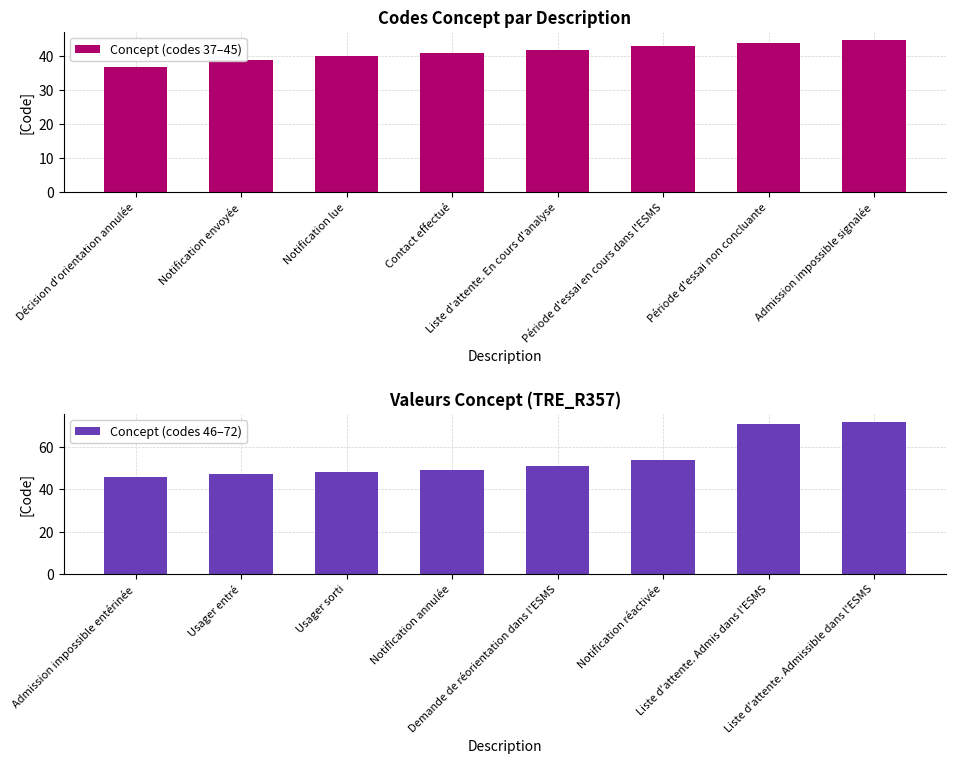

True or false: Concept (codes 37–45) has a value of 39 at Notification envoyée.

True